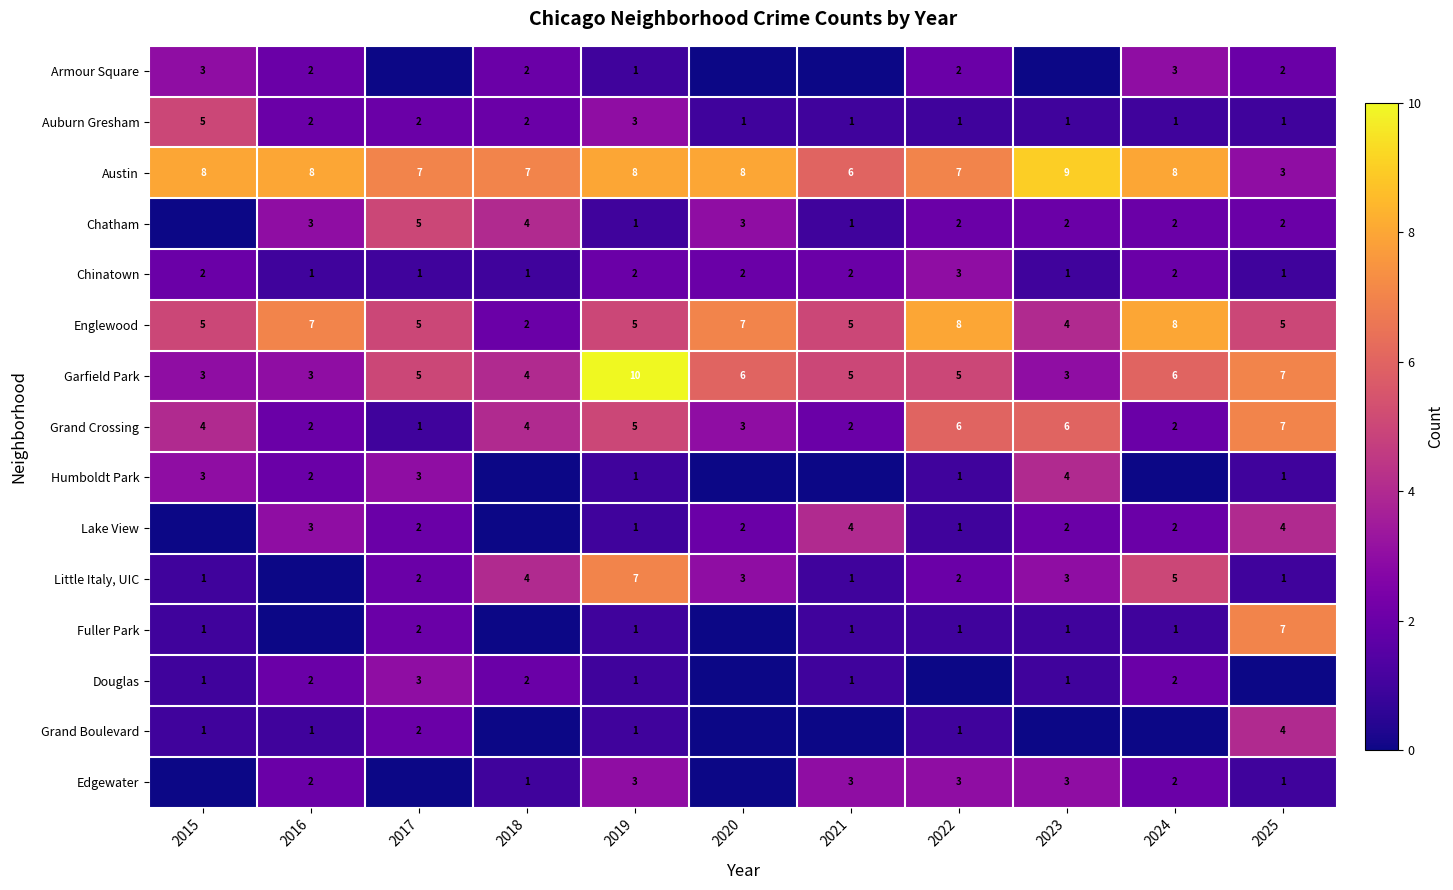

Count the Grand Crossing values in the range 2 to 6.

9